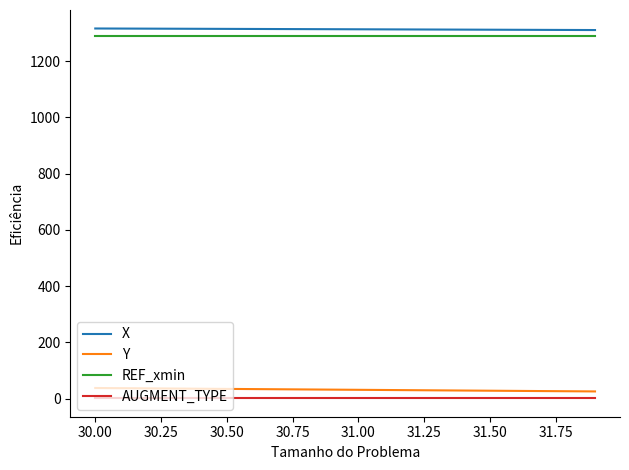

What is the maximum value for Y?

37.4